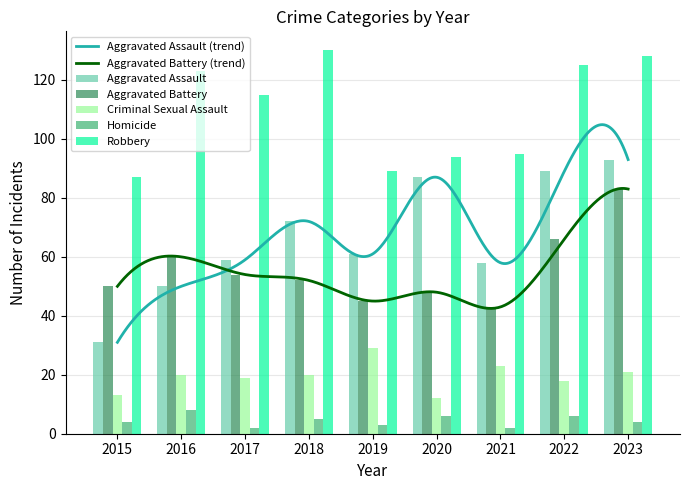

Which series has the largest range (max minus min)?

Aggravated Assault